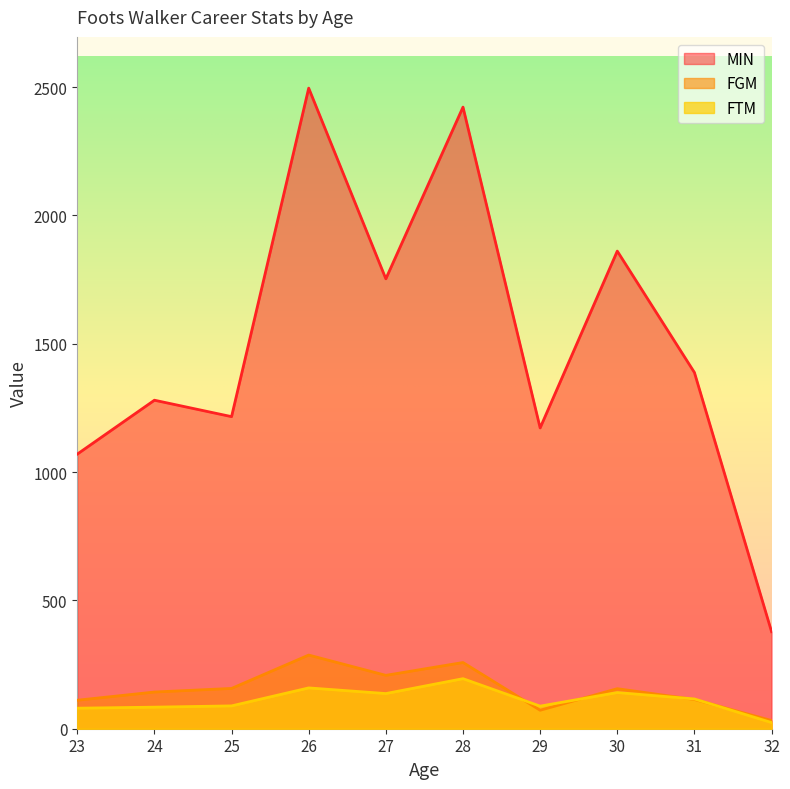

The value of MIN at 30 is 1861. True or false?

True